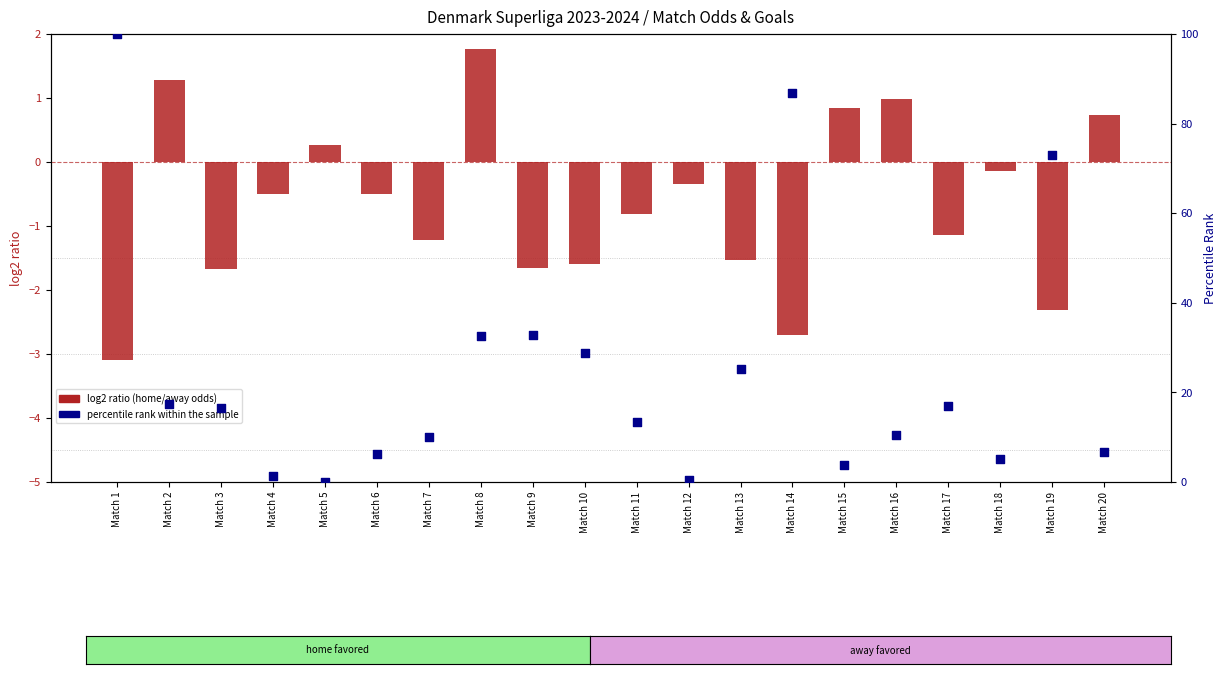

At how many categories does at least one series exceed 63?

3